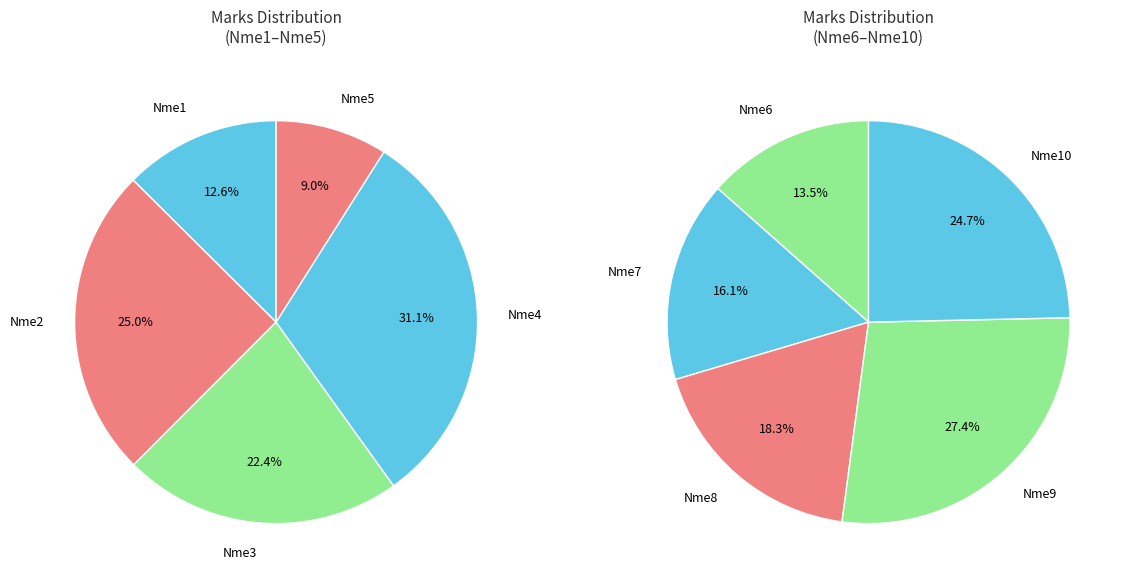

Does Nme10 account for over 50% of the chart?

No